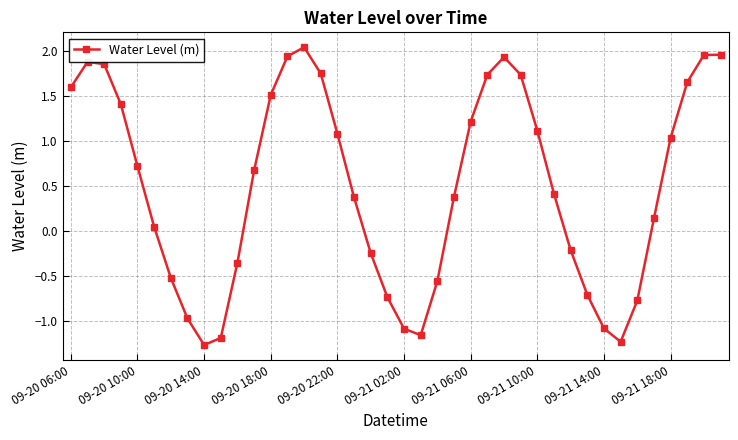

How many points are lower than both their immediate neighbors (excluding endpoints)?

3